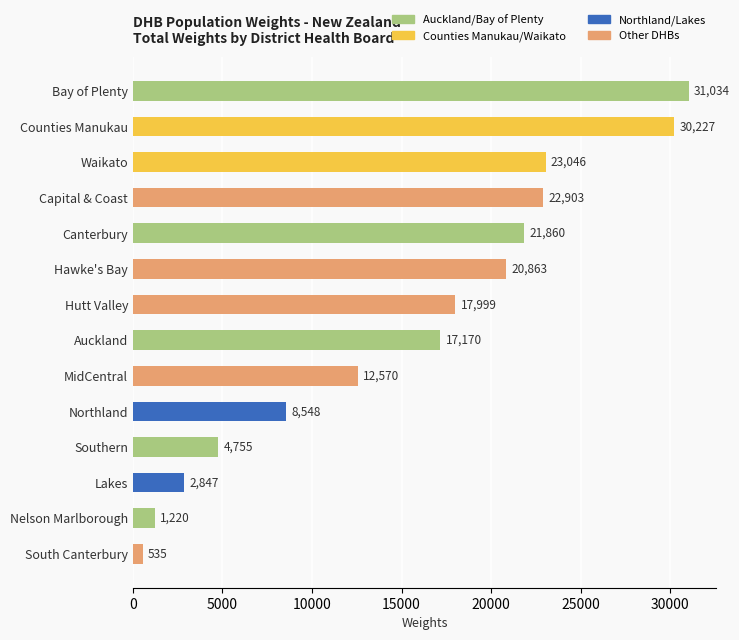

The chart shows a value of 31034 at Bay of Plenty. True or false?

True